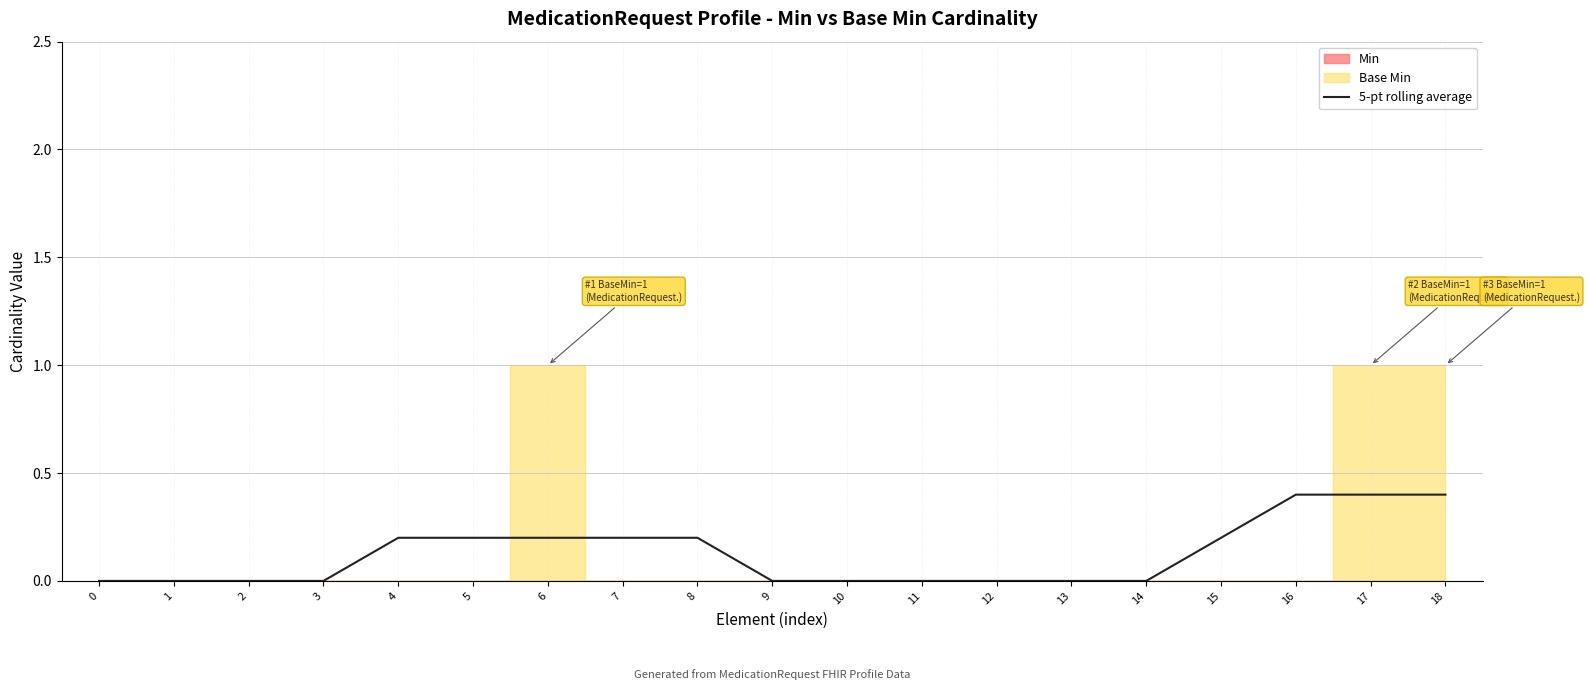

What is the sum of all values?

2.4